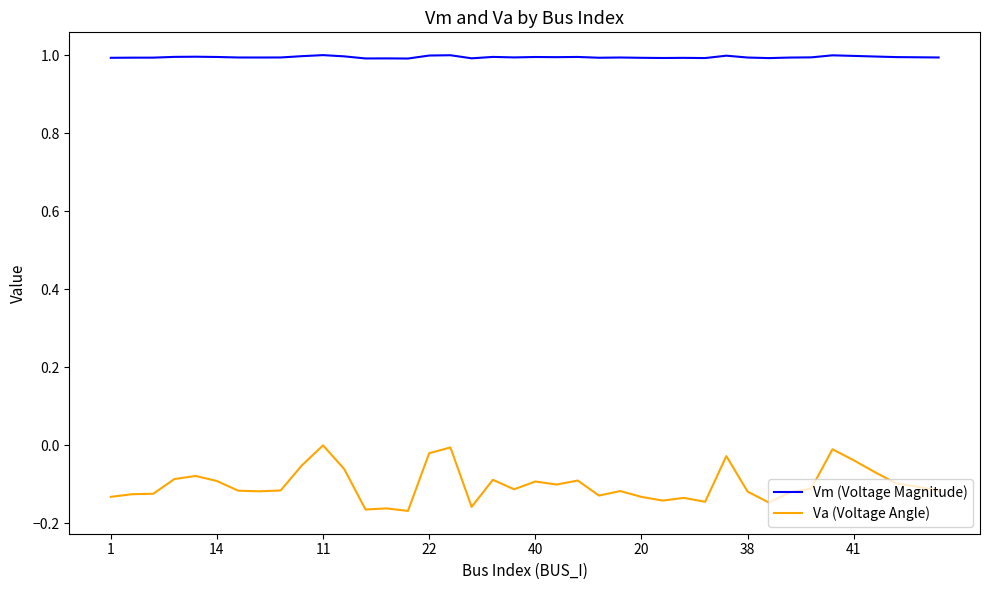

Which series has the widest spread of values?

Va (Voltage Angle)